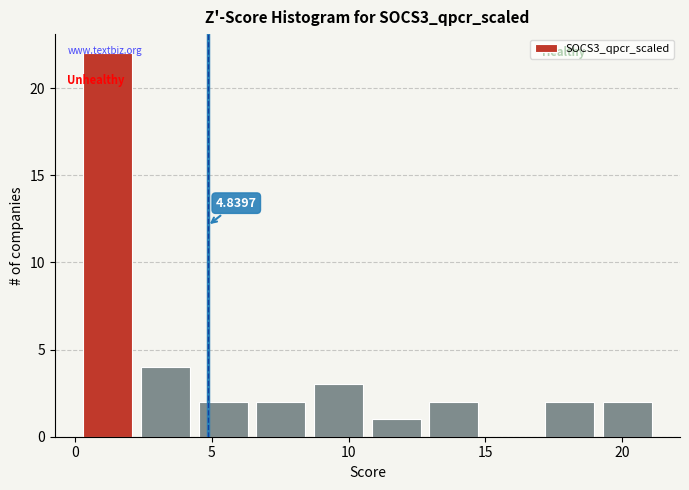

Which range on the x-axis has the tallest bar?

0.0 to 2.0